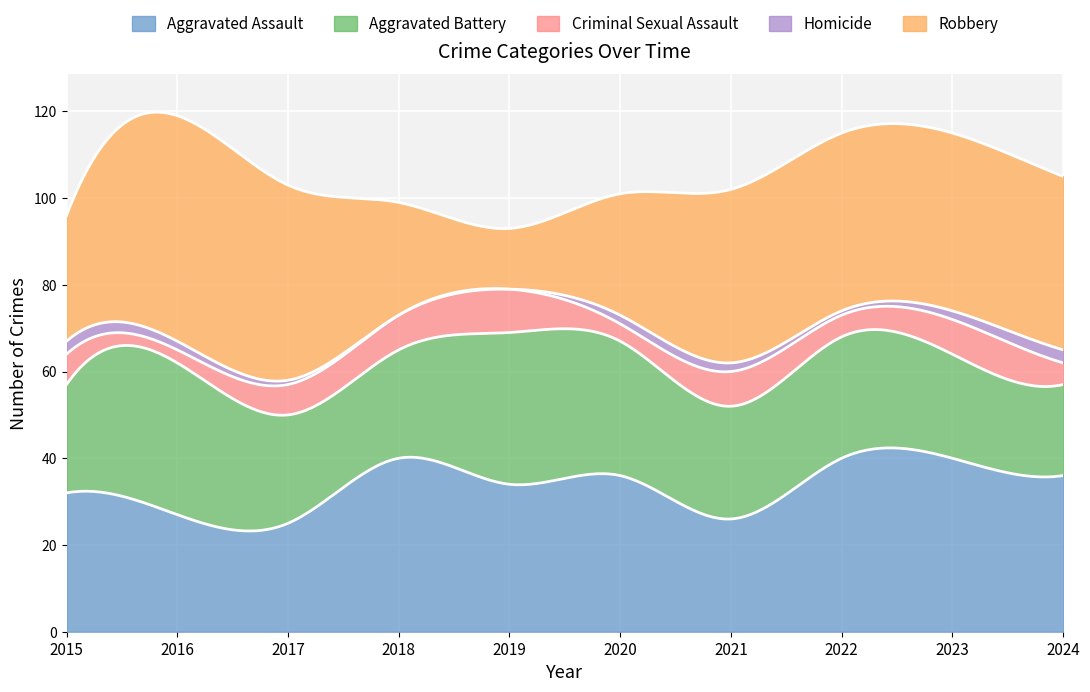

List the series in order of their peak value, highest first.

Robbery, Aggravated Assault, Aggravated Battery, Criminal Sexual Assault, Homicide